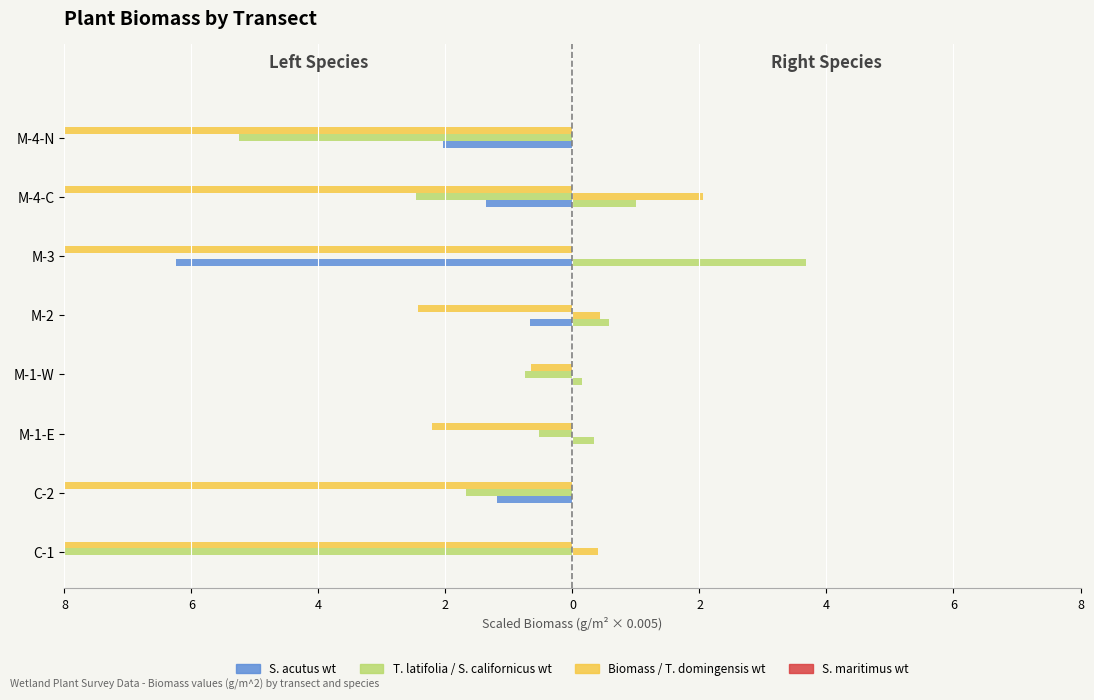

Reading left to right, list all the values displayed in this chart.

S. acutus wt (Left): -0.0	-1.2	0.0	0.0	-0.7	-6.2	-1.4	-2.0
T. latifolia wt (Left): -12.7	-1.7	-0.5	-0.8	0.0	0.0	-2.5	-5.2
Biomass (scaled) (Left): -55.2	-12.1	-2.2	-0.7	-2.4	-15.4	-28.9	-22.1
S. californicus wt (Right): 0.0	0.0	0.3	0.2	0.6	3.7	1.0	0.0
T. domingensis wt (Right): 0.4	0.0	0.0	0.0	0.4	0.0	2.0	0.0
S. maritimus wt (Right): 0.1	0.1	0.1	0.1	0.1	0.1	0.1	0.1